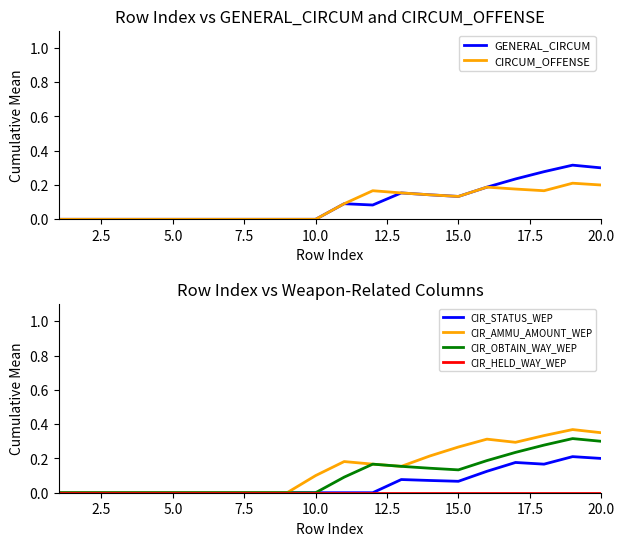

Rank the series by their maximum value, from lowest to highest.

CIR_HELD_WAY_WEP, CIRCUM_OFFENSE, CIR_STATUS_WEP, GENERAL_CIRCUM, CIR_OBTAIN_WAY_WEP, CIR_AMMU_AMOUNT_WEP